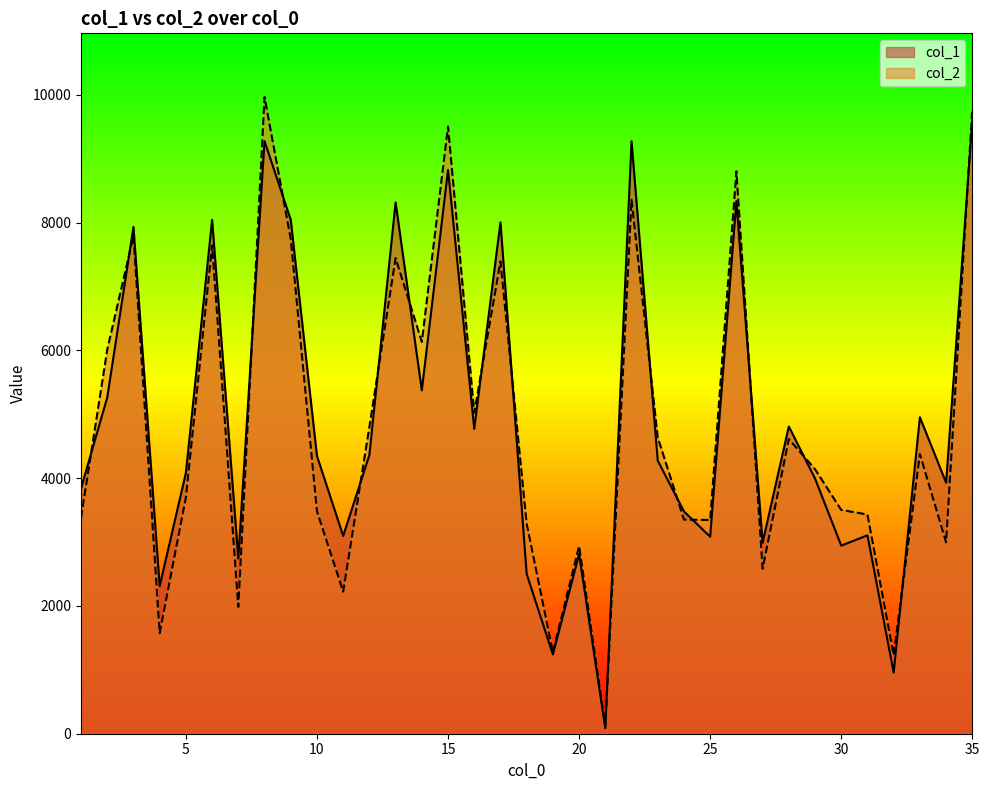

At which category does the chart reach its peak across all series?

8